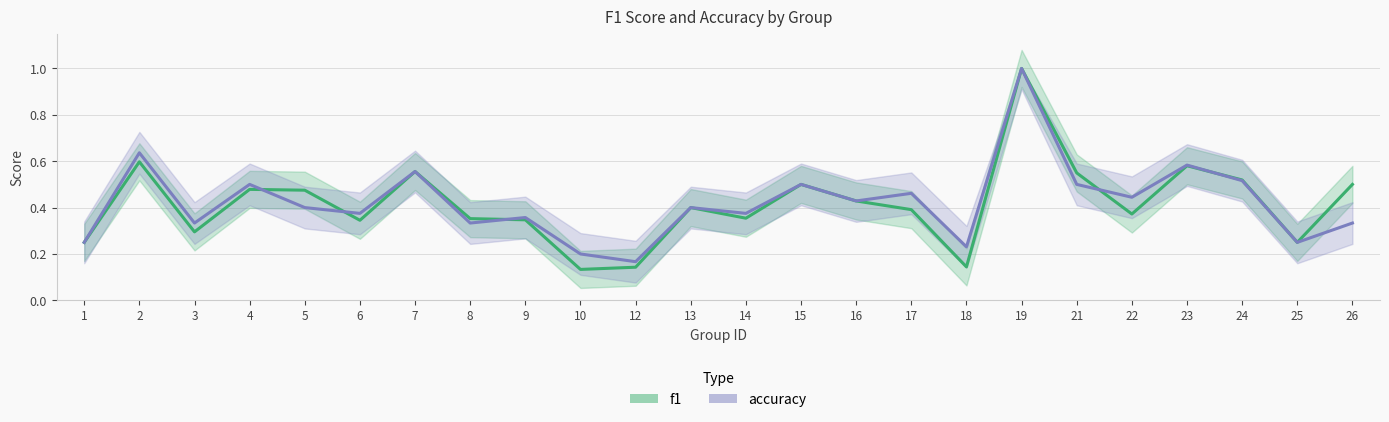

After their last crossing, which series has the higher values: accuracy or f1?

f1